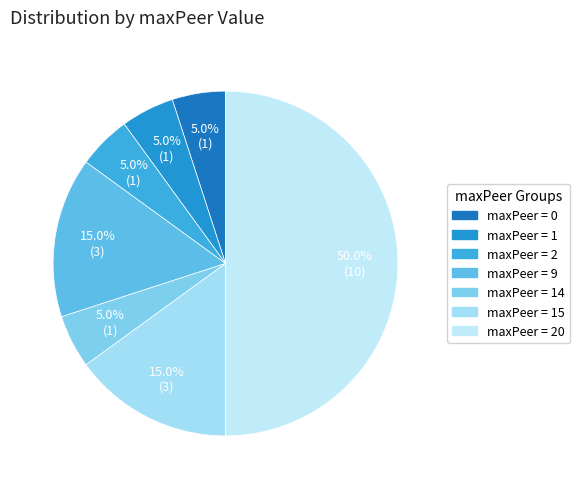

Which category has the biggest portion of the pie?

20